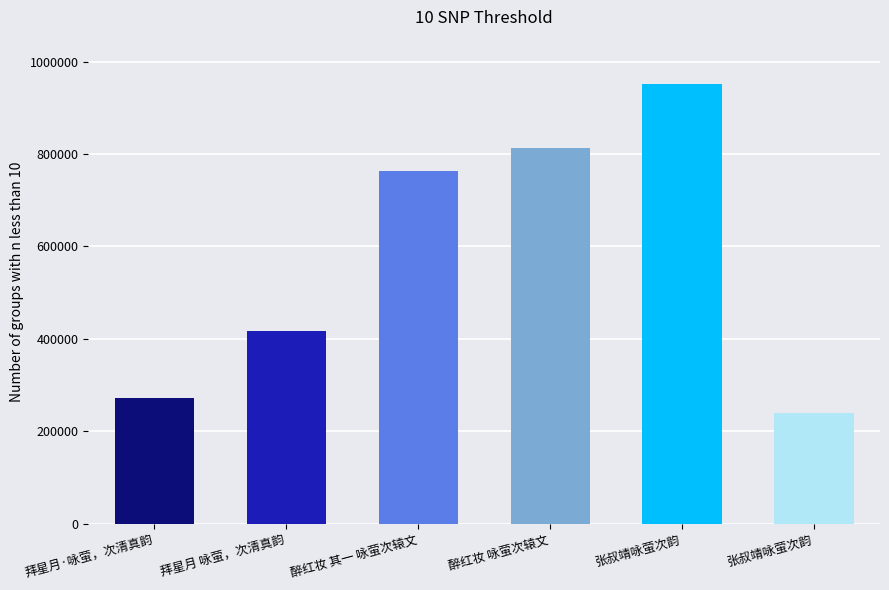

How many data points does each series have?

6